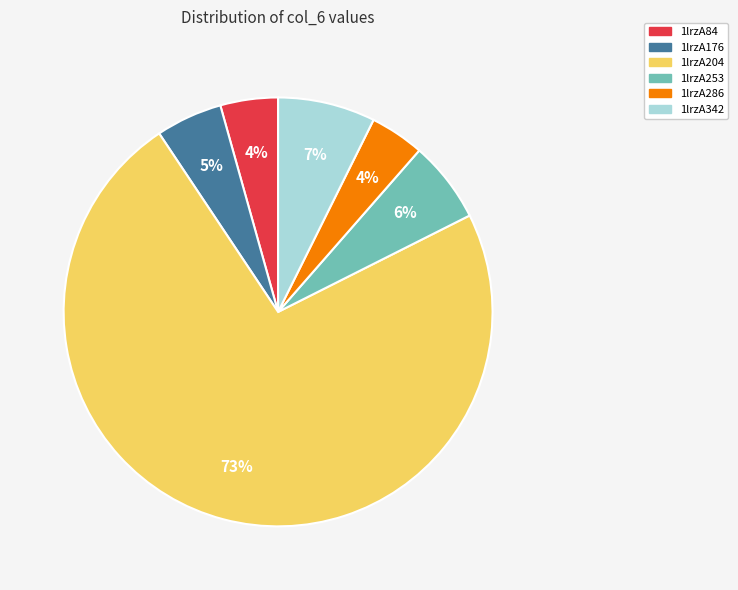

Is it true that 1lrzA286 is 18% of the pie?

False